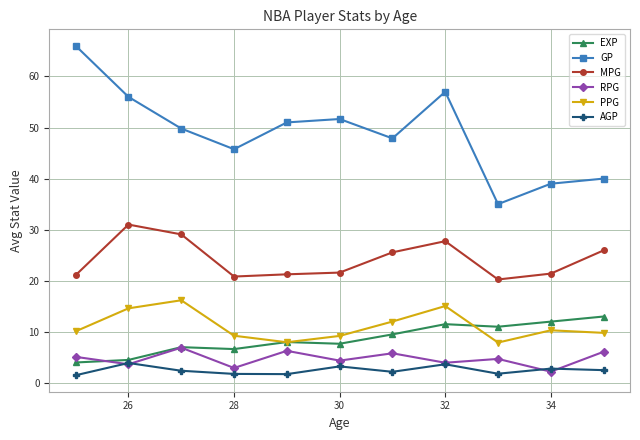

List the series in order of their peak value, highest first.

GP, MPG, PPG, EXP, RPG, AGP